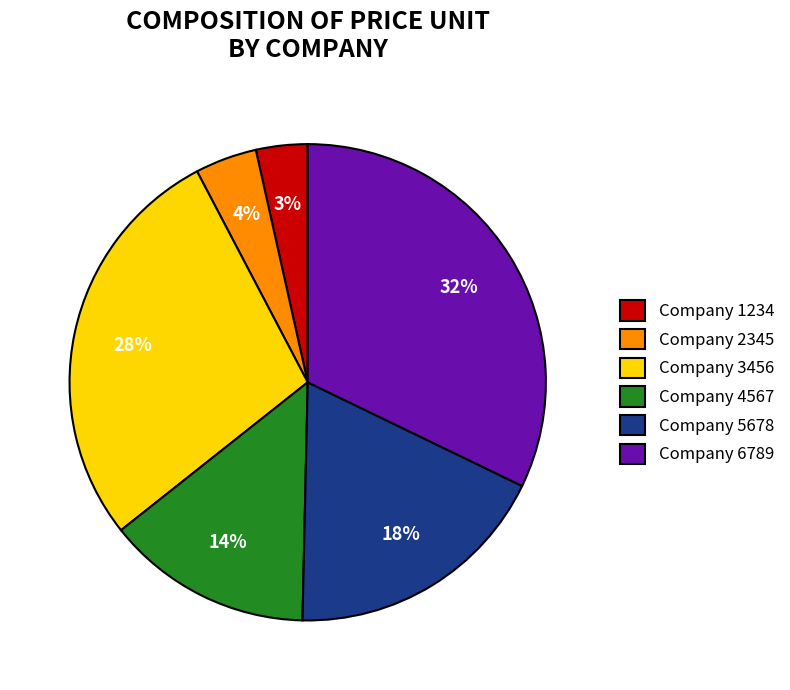

Which has a higher value, Company 1234 or Company 3456?

Company 3456